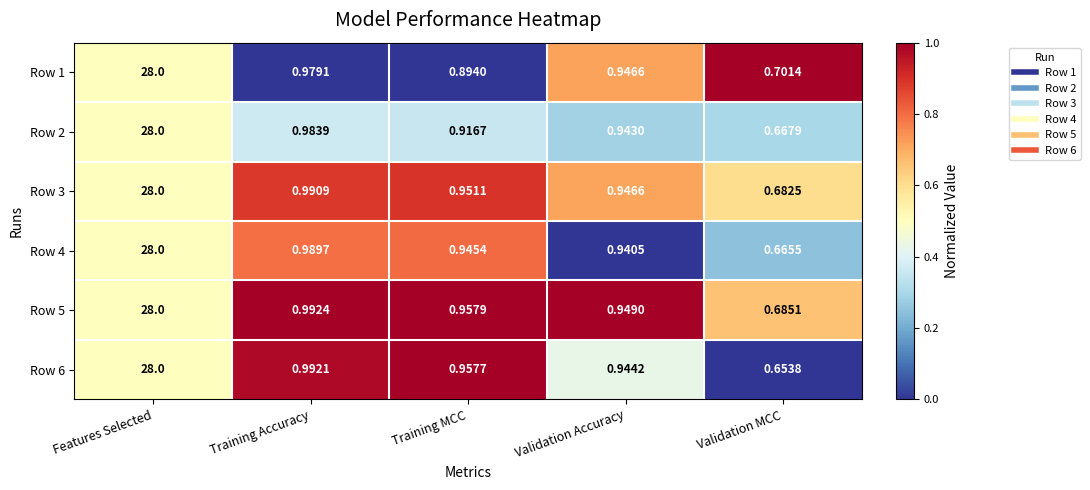

Rank the series at Validation MCC from lowest to highest value.

Row 6, Row 4, Row 2, Row 3, Row 5, Row 1